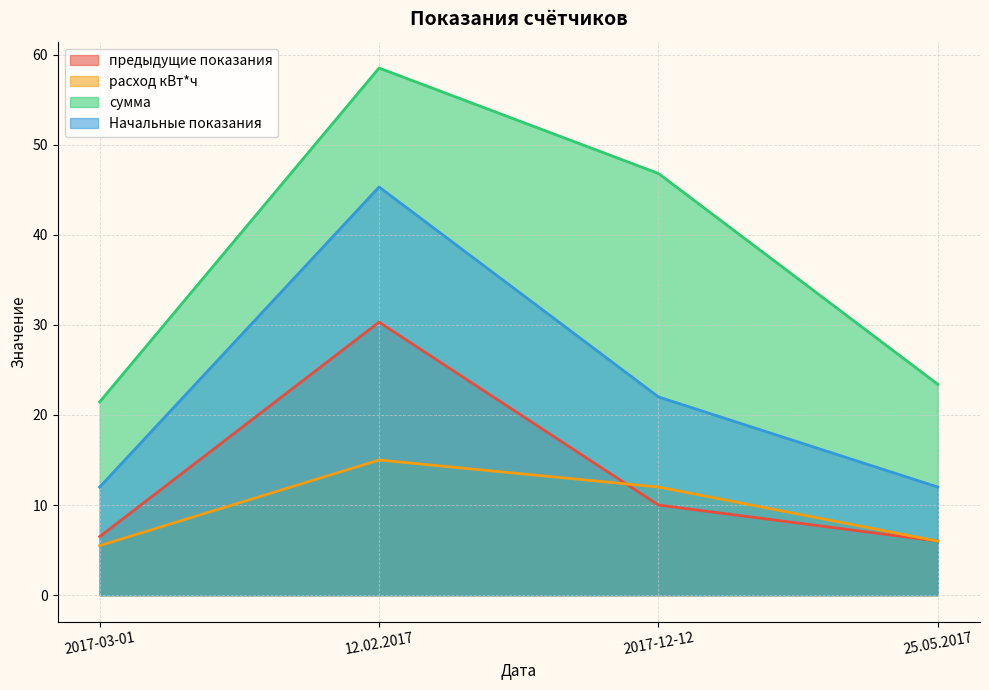

The расход кВт*ч series shows 6.9 at 2017-12-12. True or false?

False